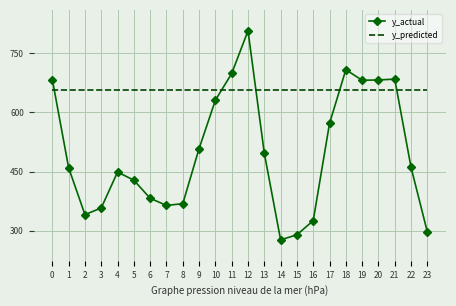

What is the total value across all series at 0?

1339.1